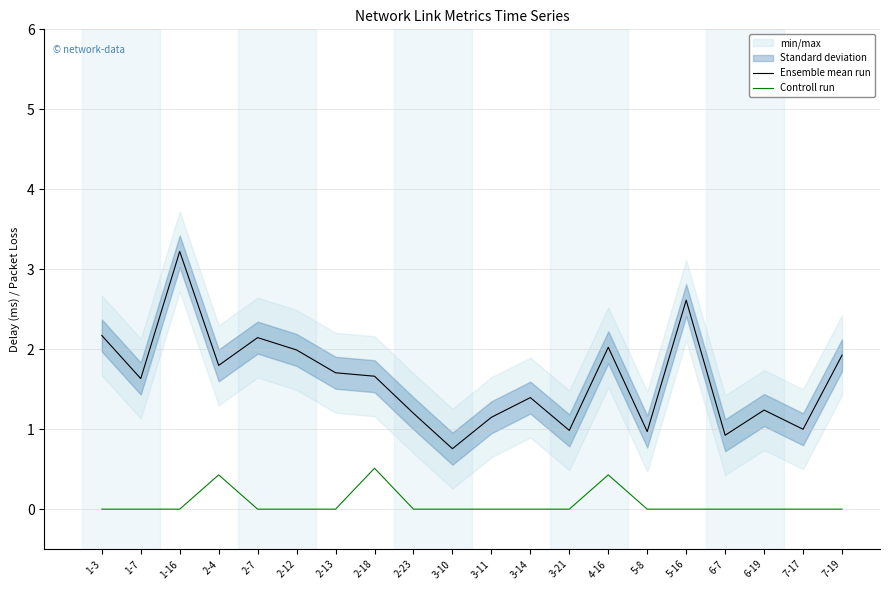

True or false: Controll run and Ensemble mean run cross at least once.

False